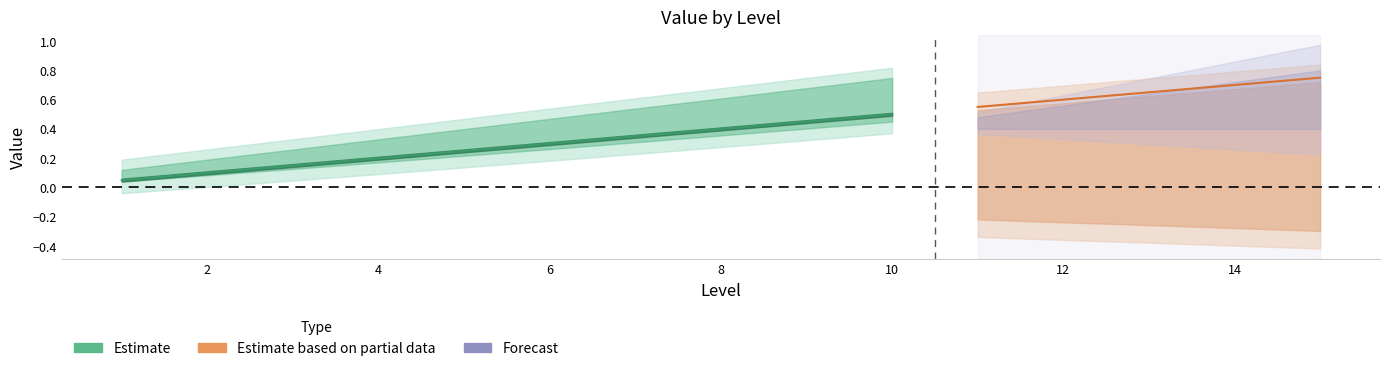

Between 13 and 14, which is larger?

14